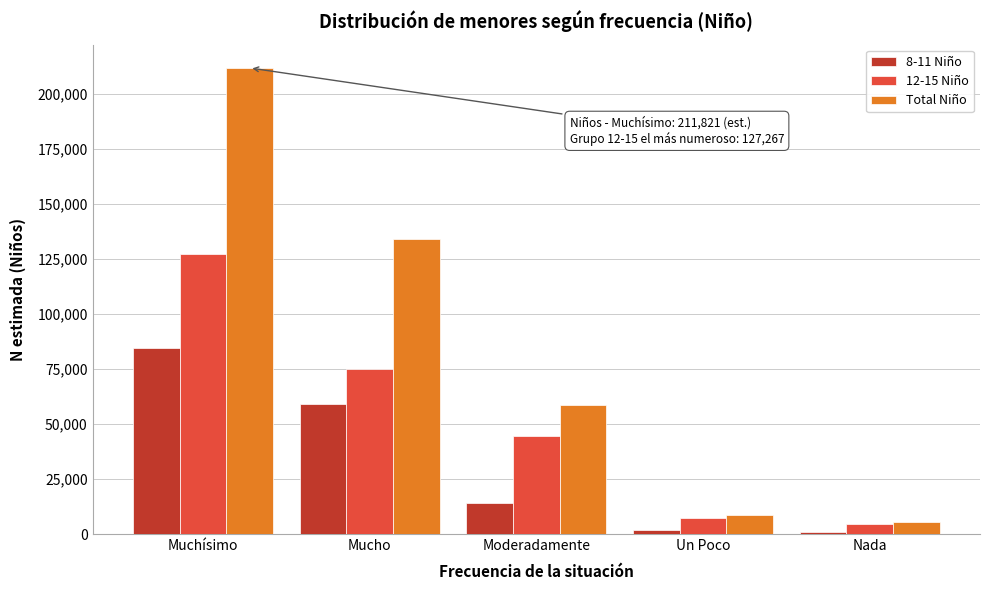

The 12-15 Niño series shows 74988 at Mucho. True or false?

True